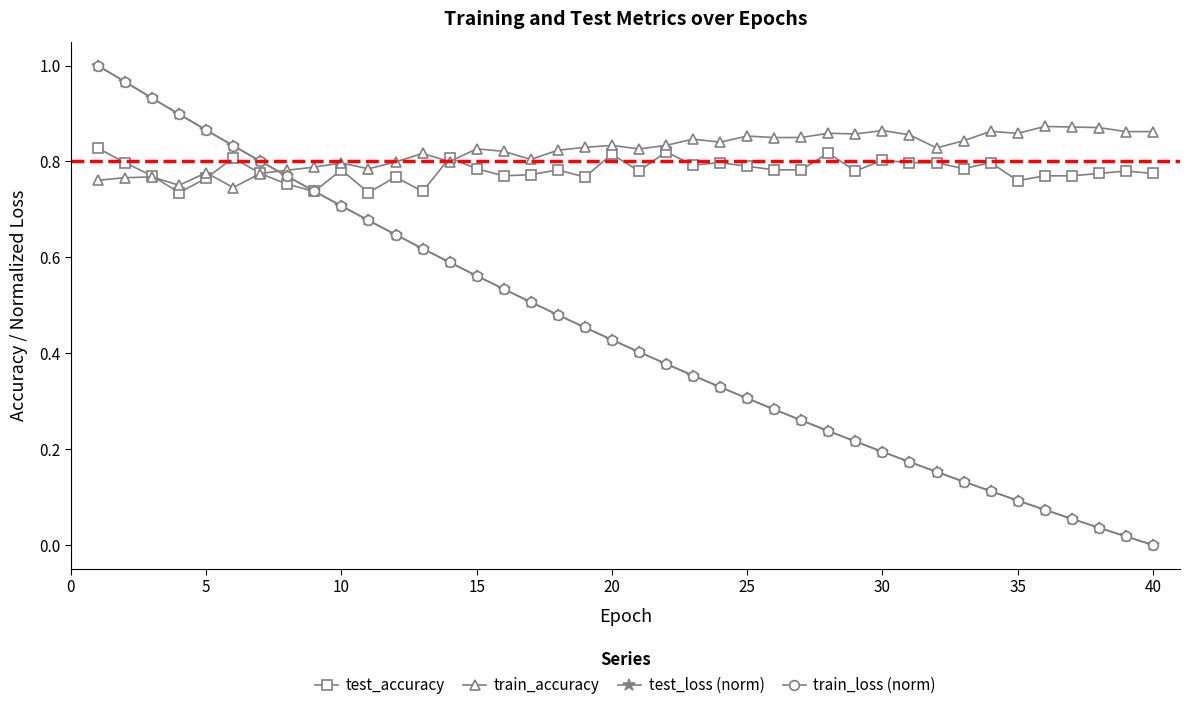

Which series has the largest range (max minus min)?

train_loss (norm)